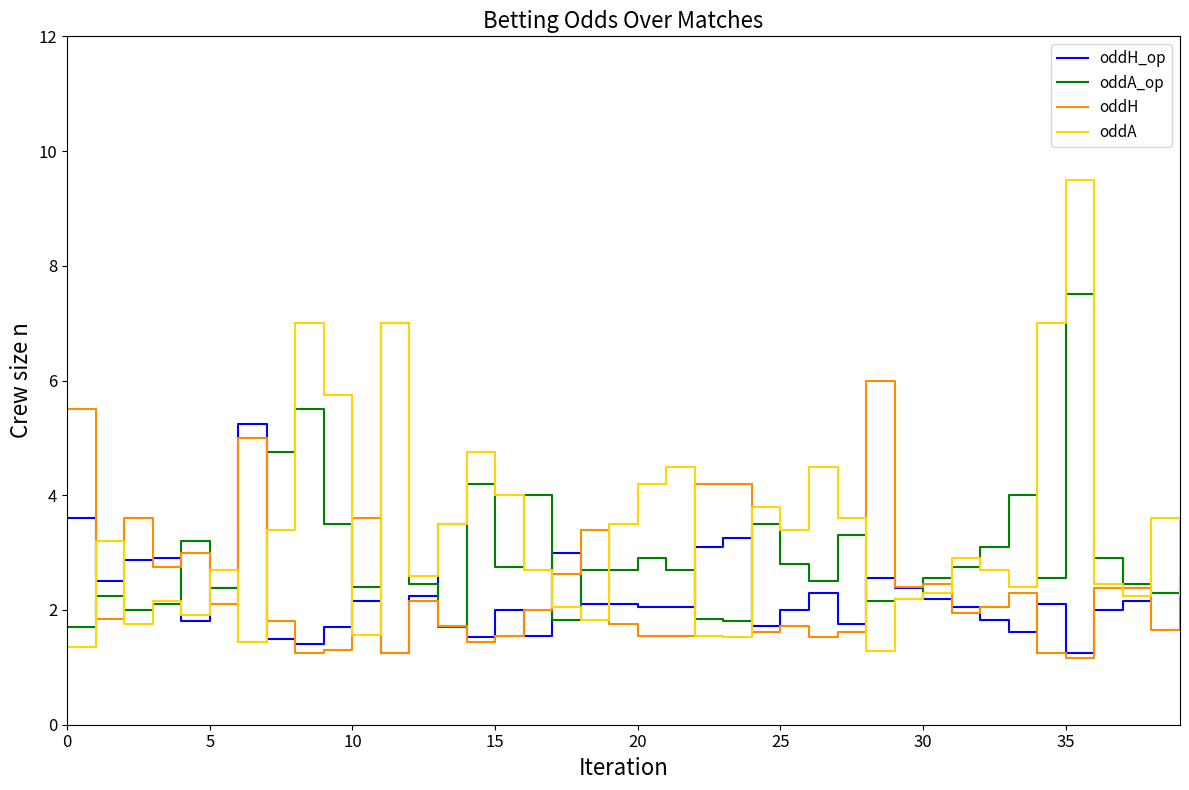

What is the greatest value displayed?

9.5